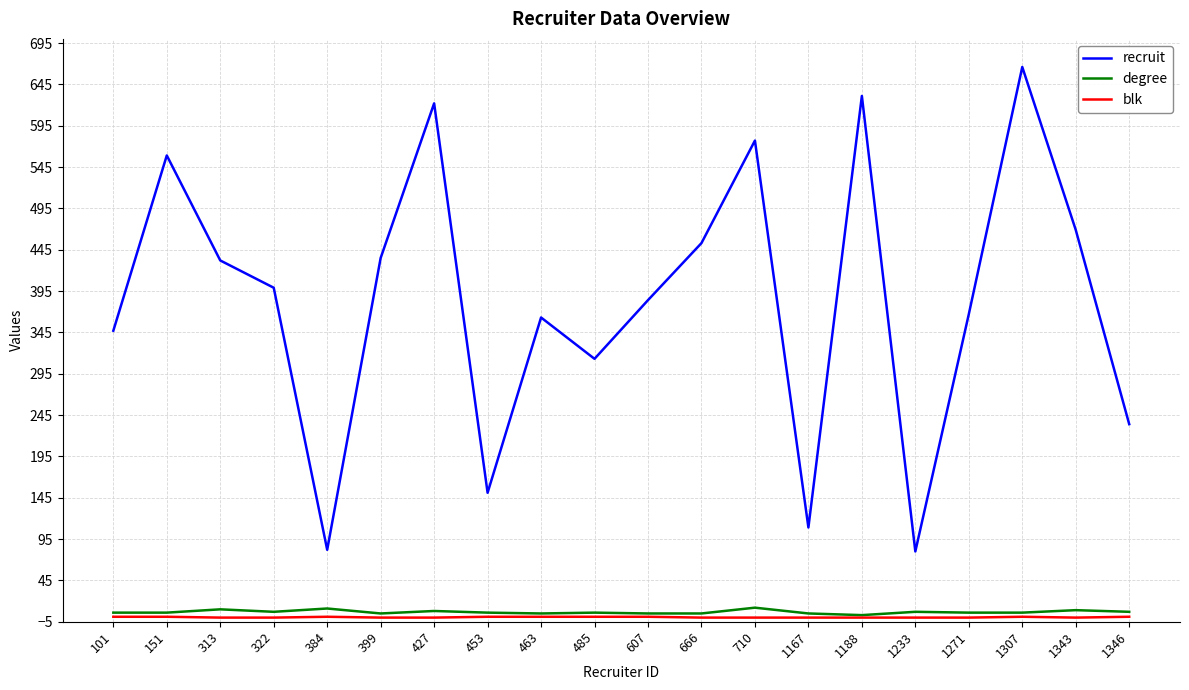

Which series has the largest range (max minus min)?

recruit